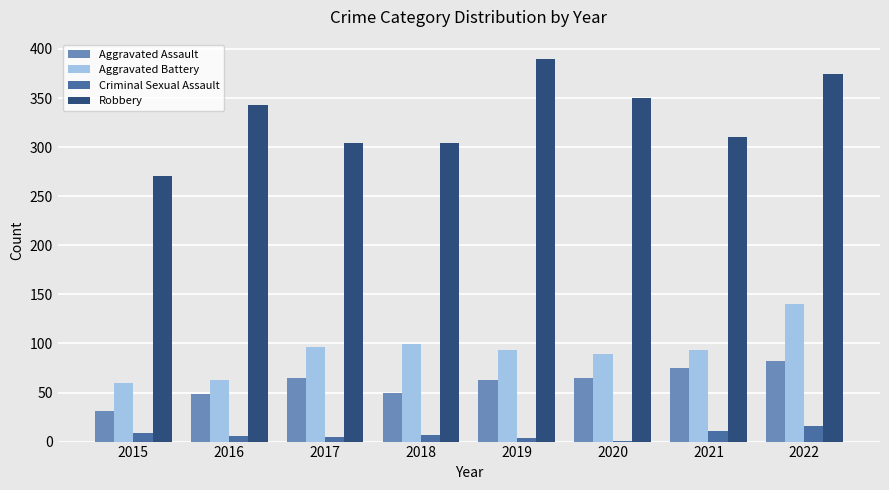

What is the maximum value for Criminal Sexual Assault?

16